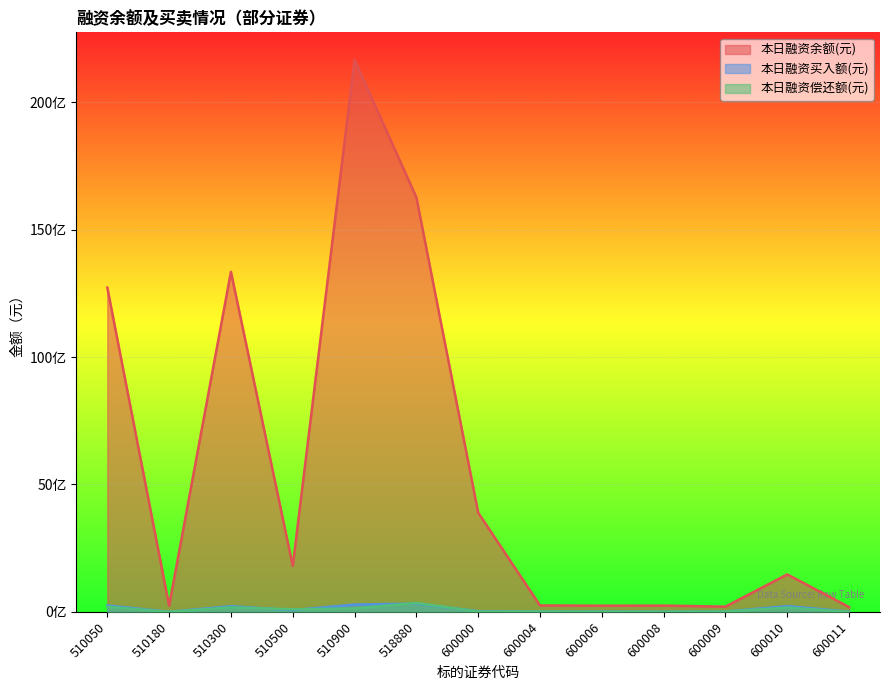

Where is the first local minimum for 本日融资买入额(元)?

510180